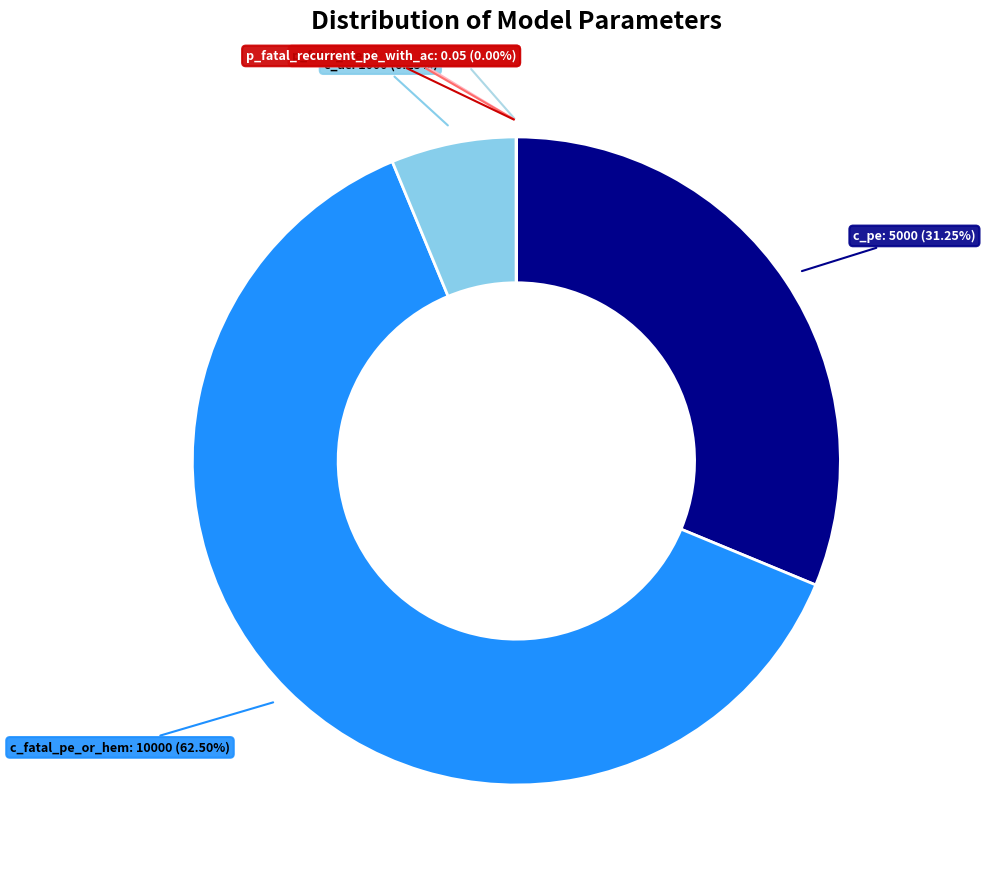

Which has a higher value, c_pe or c_fatal_pe_or_hem?

c_fatal_pe_or_hem